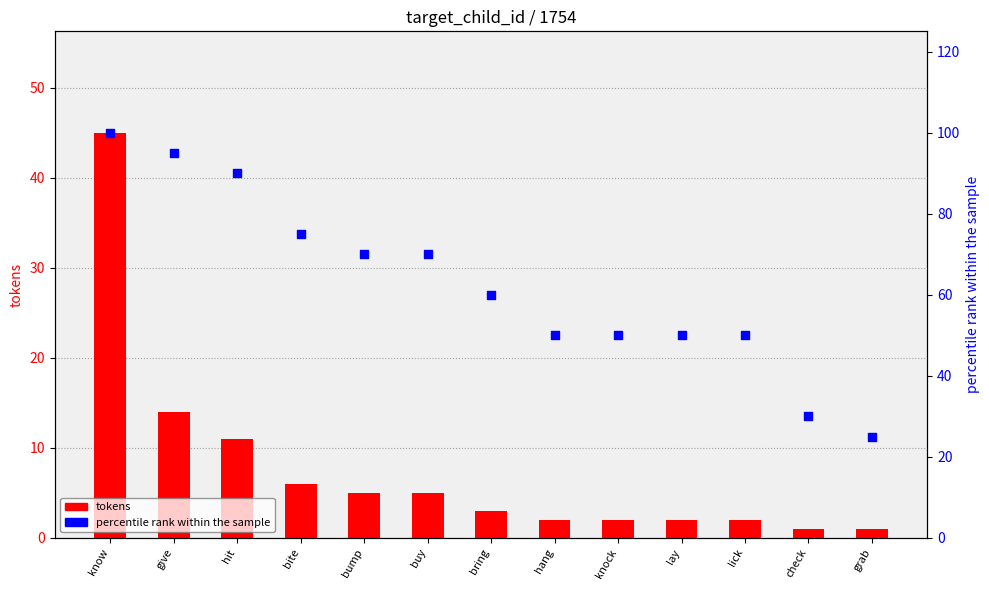

What is the total value across all series at bite?

81